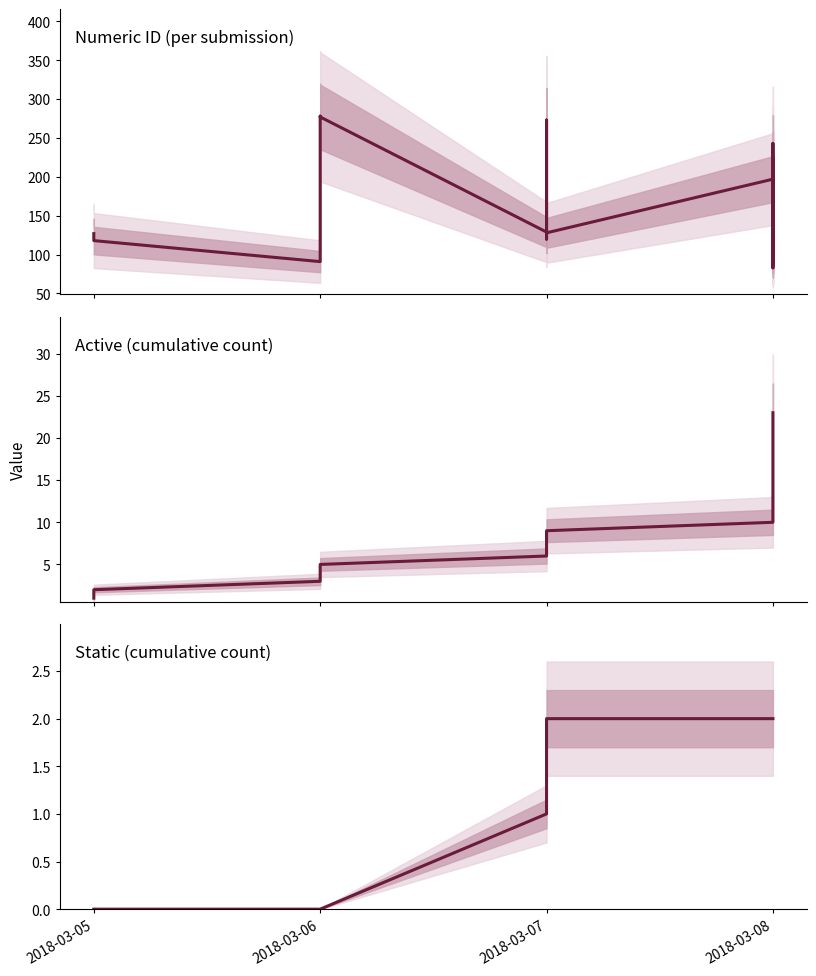

True or false: Numeric ID (per submission) has a value of 34 at 2018-03-05.

False